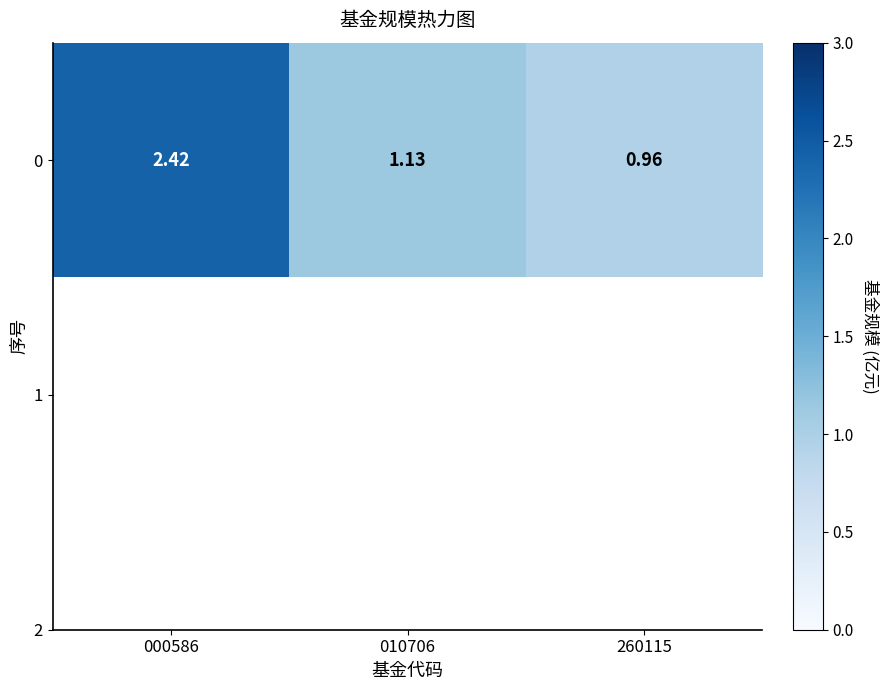

Read the value at 010706.

1.1